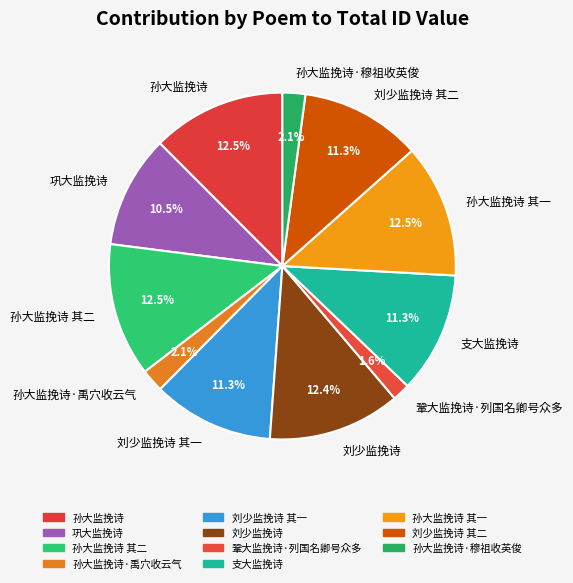

What percentage is the 刘少监挽诗 slice, to the nearest percent?

12%